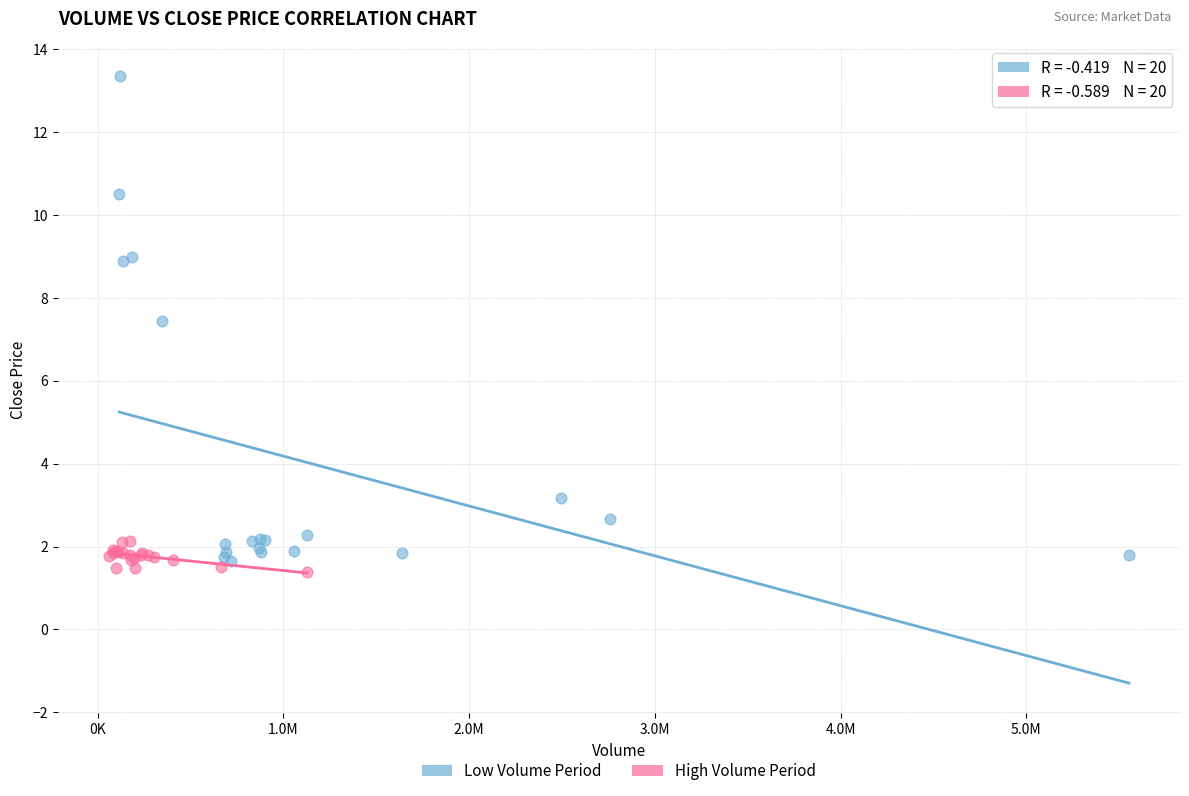

Which series has the largest Y range (max minus min)?

Low Volume Period